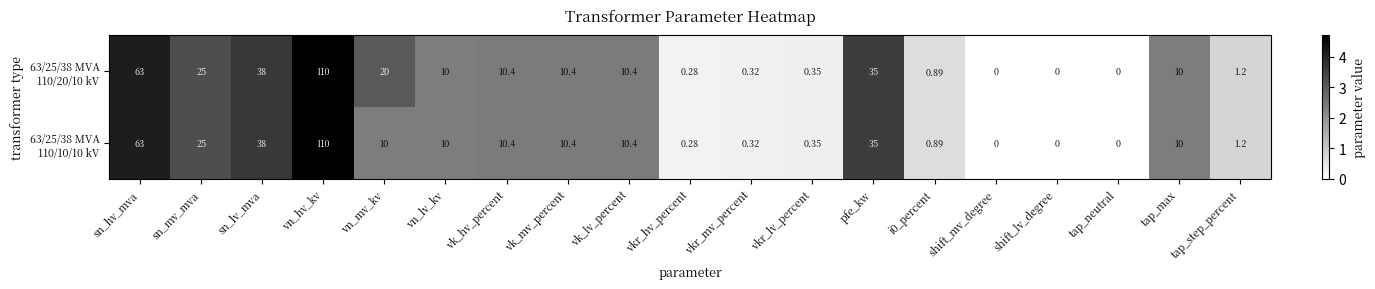

At vk_lv_percent, list the series in order from smallest to largest.

63/25/38 MVA 110/20/10 kV, 63/25/38 MVA 110/10/10 kV